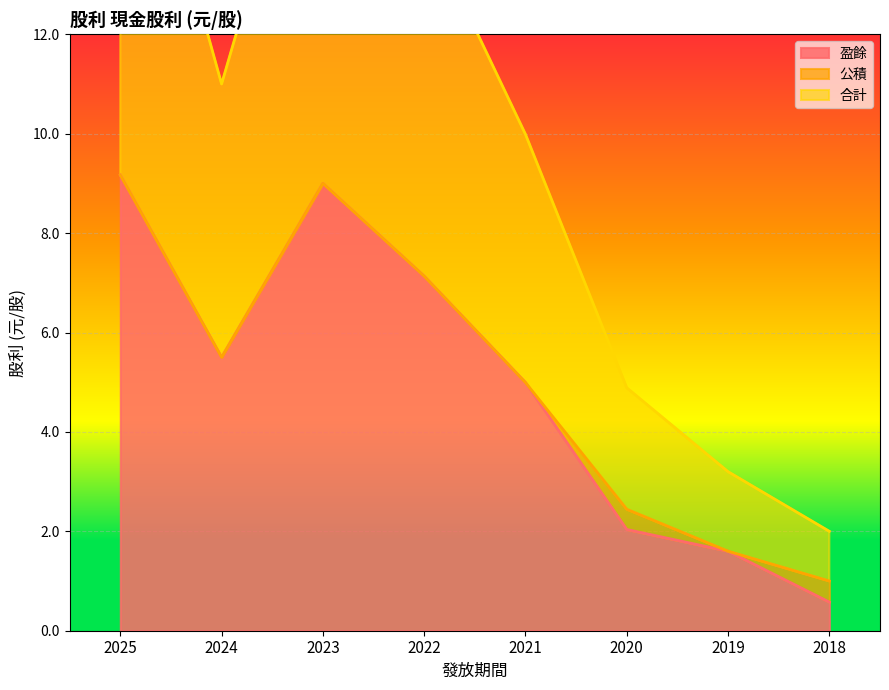

Rank the categories by 合計 value from lowest to highest.

2018, 2019, 2020, 2021, 2024, 2022, 2023, 2025